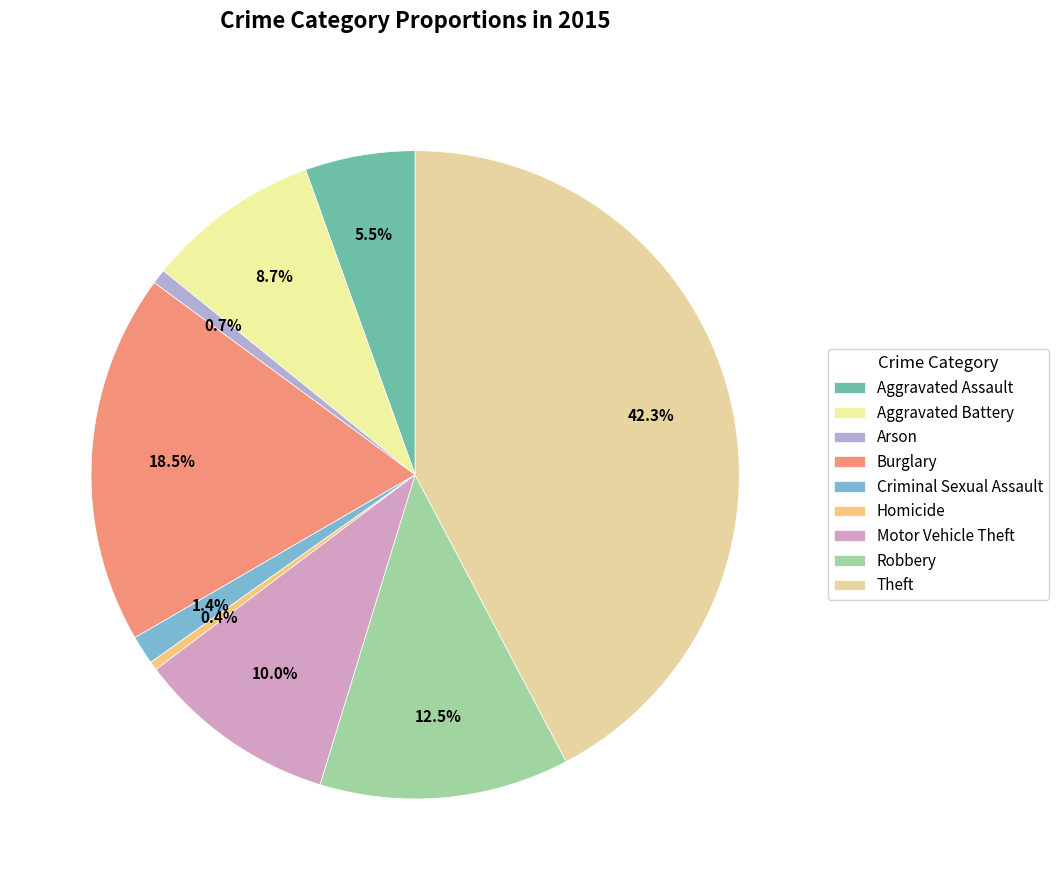

Count the number of slices in the pie.

9